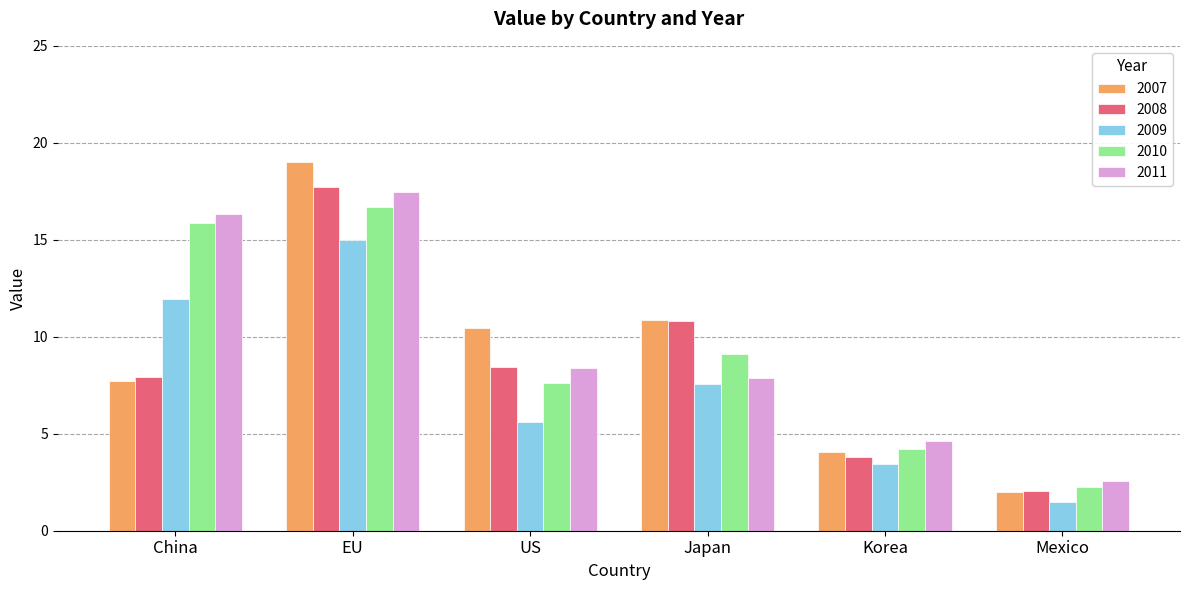

What are all the series names shown in the legend?

2007, 2008, 2009, 2010, 2011